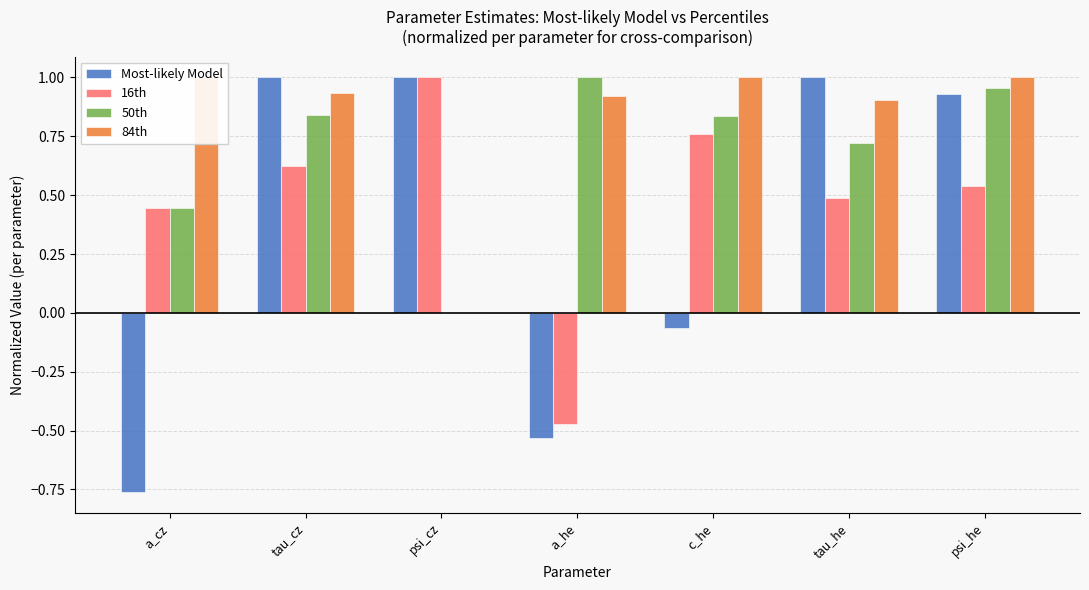

How many bars are there in each group?

4